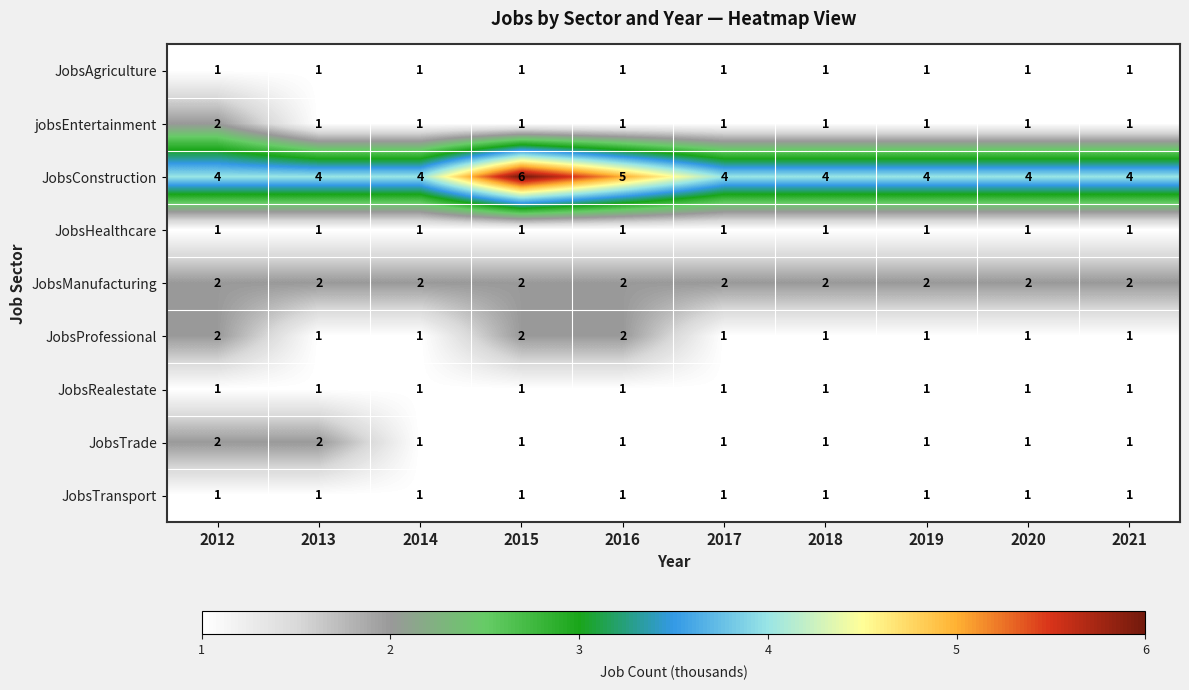

Is it true that JobsHealthcare equals 1 at 2013?

True